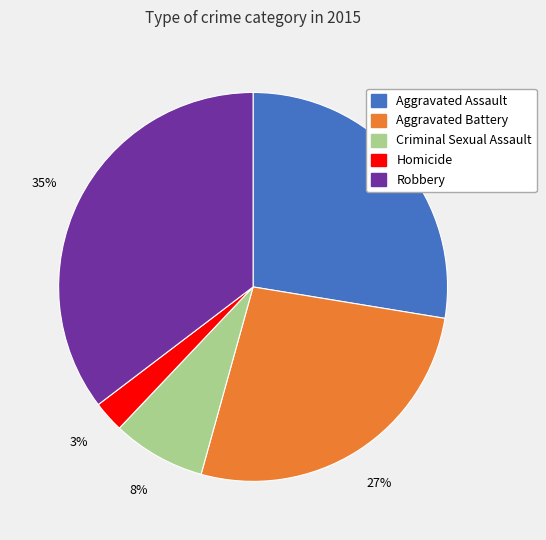

Does Homicide represent more than half of the total?

No